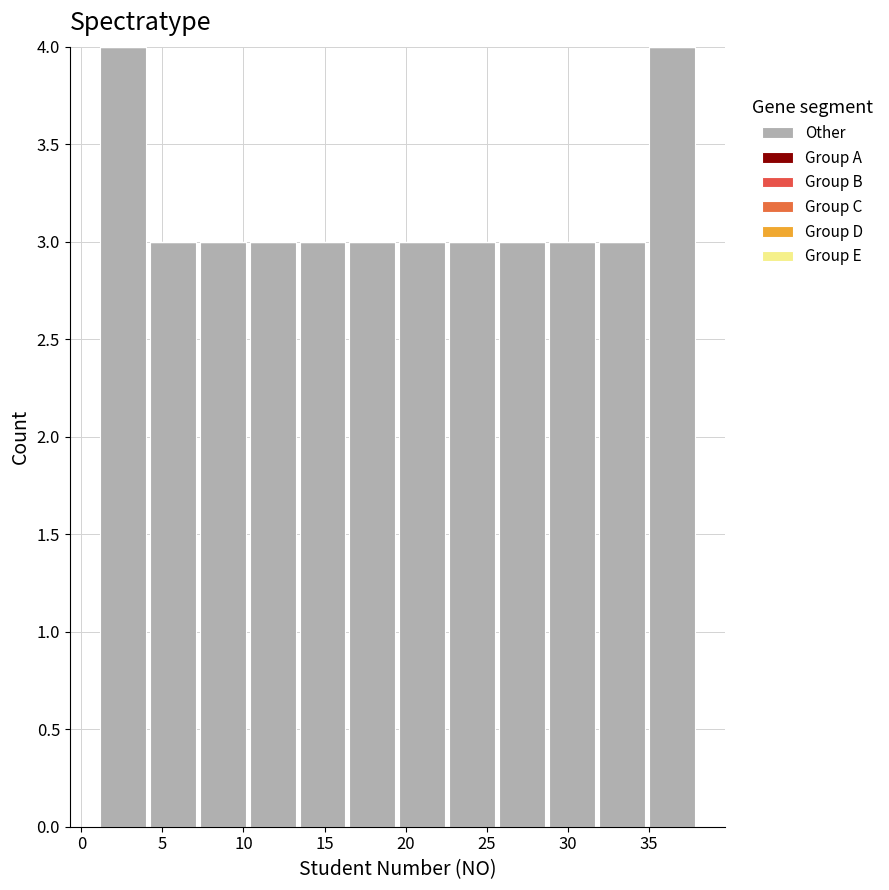

How tall is the bar that spans 22.5 to 25.5 on the x-axis? Neither the bar edges nor the heights are printed on the chart, so give them approximately, as read against the axes.

3